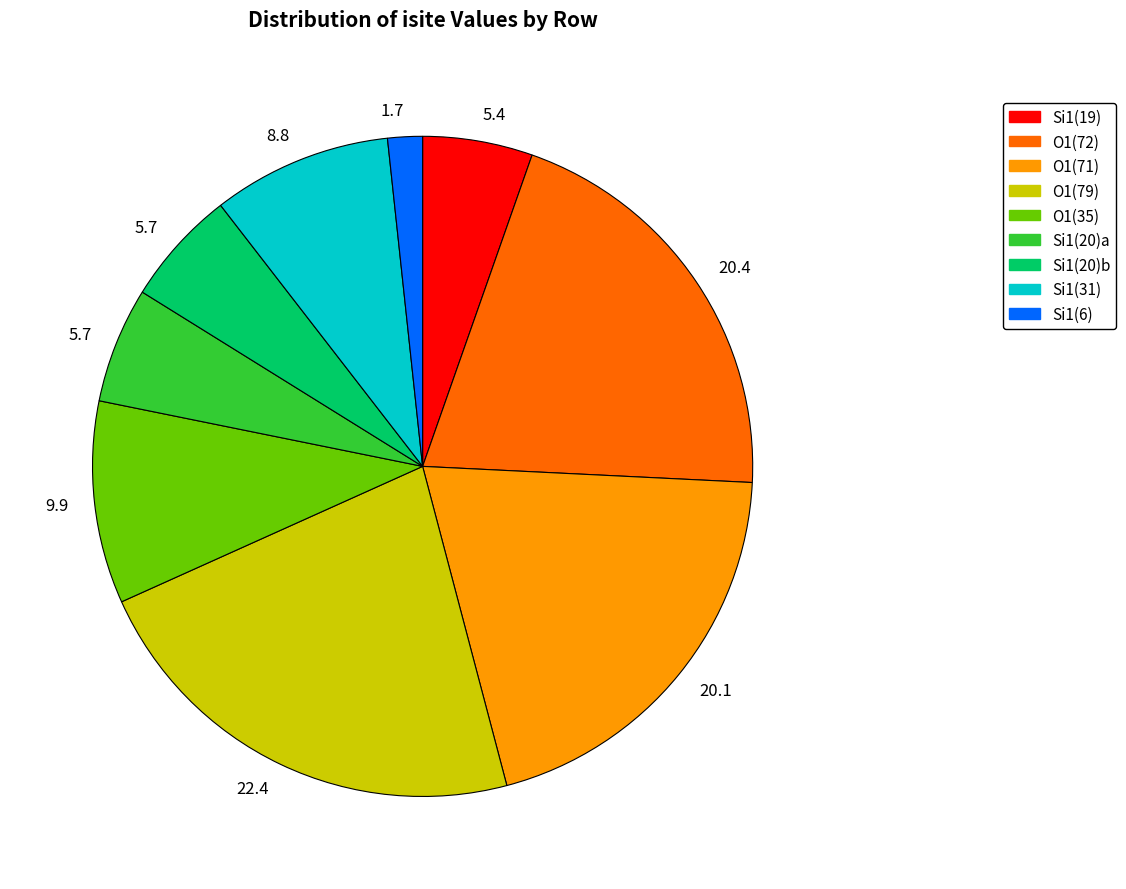

Count the number of slices in the pie.

9